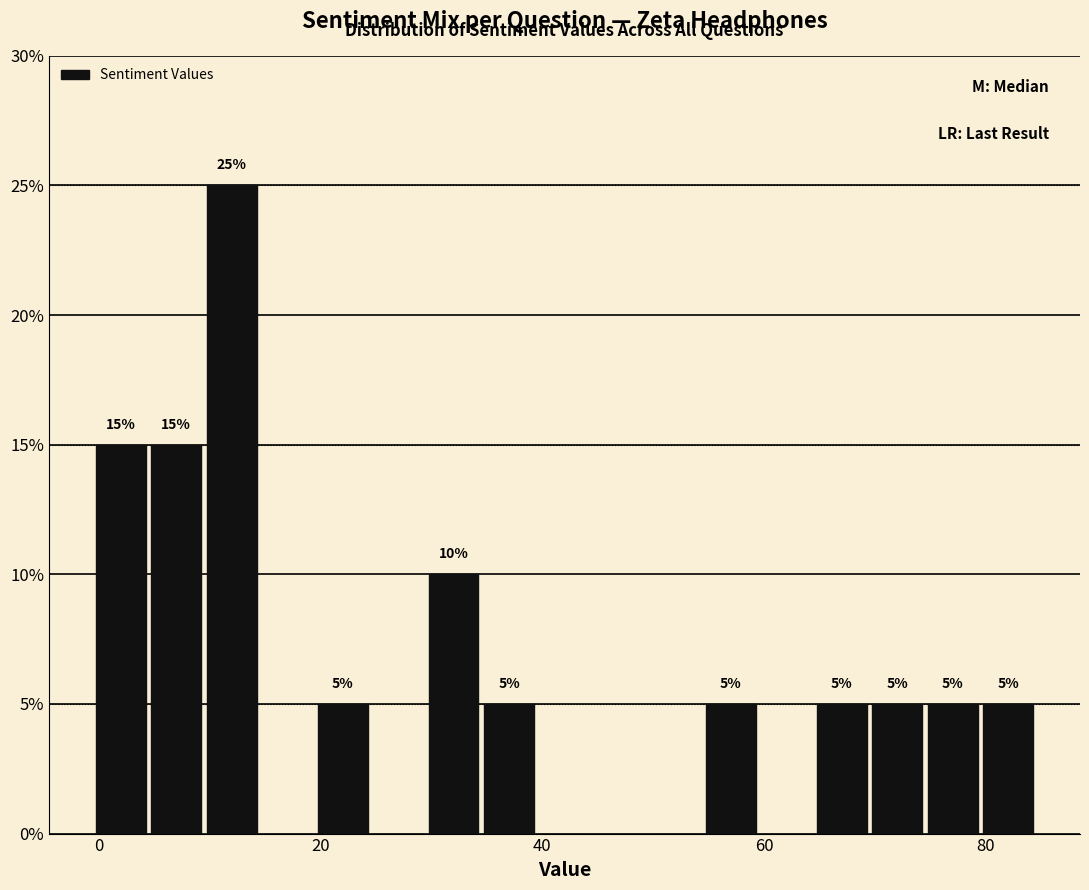

Around what value on the x-axis is the tallest bar? Give the approximate position of its centre, as read against the axis.

12